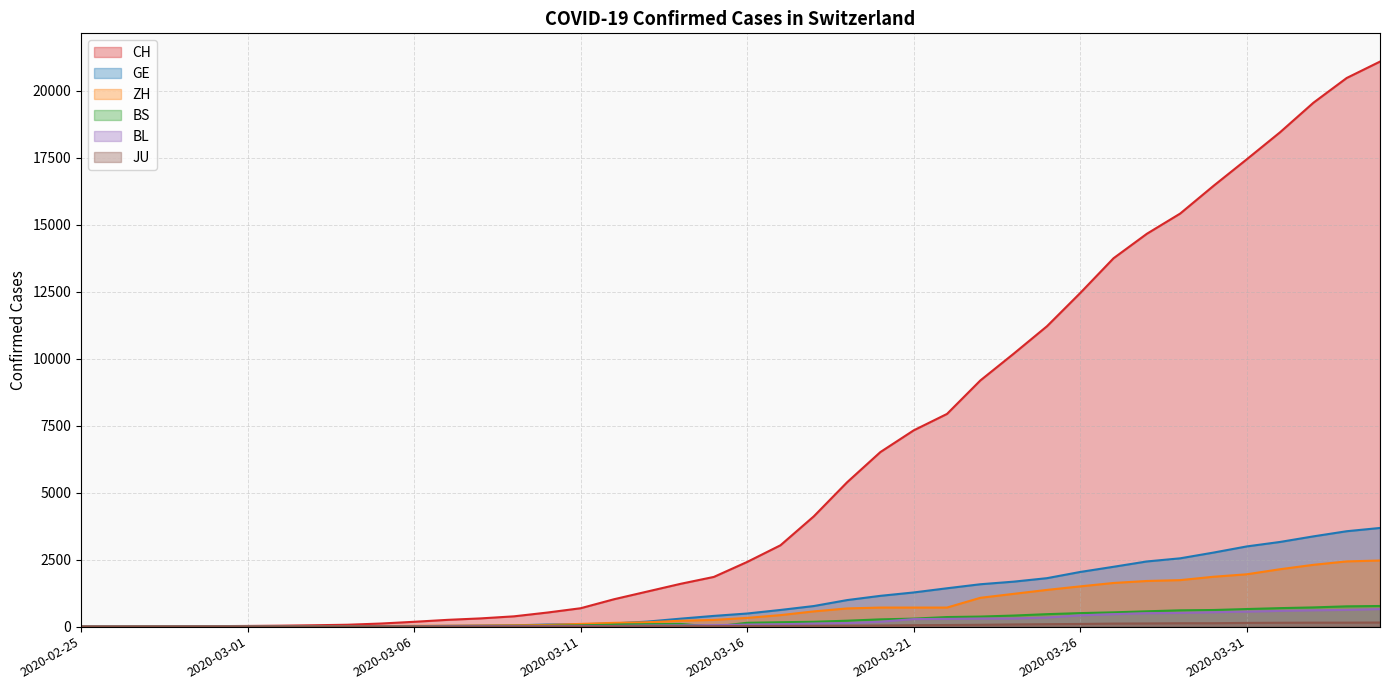

What value does the BS series have at 2020-03-25, to the nearest 10?

470